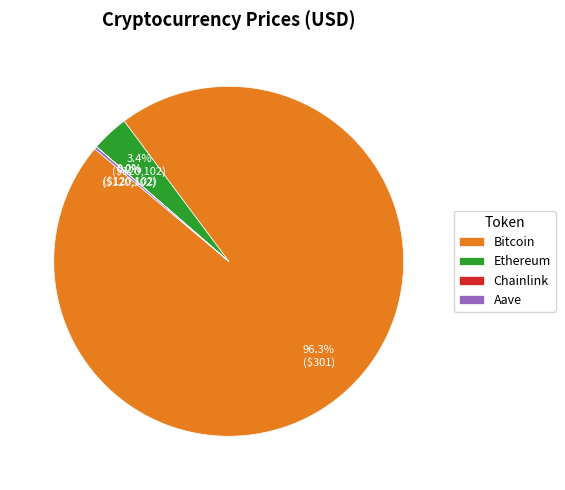

What is the largest slice in the pie chart?

Bitcoin